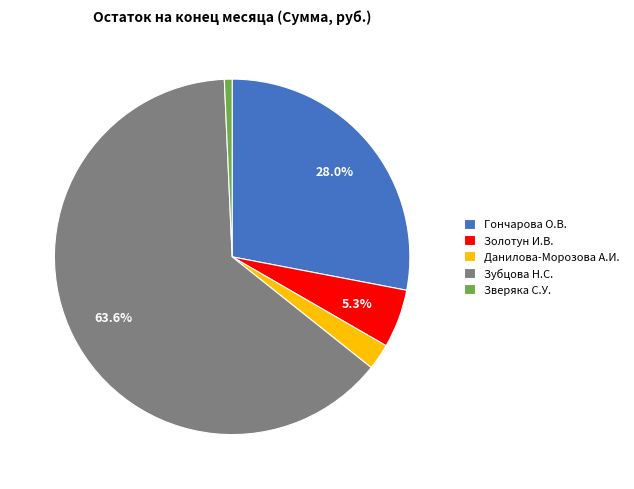

To the nearest percent, what is the difference between the Зубцова Н.С. and Золотун И.В. slice percentages?

58%